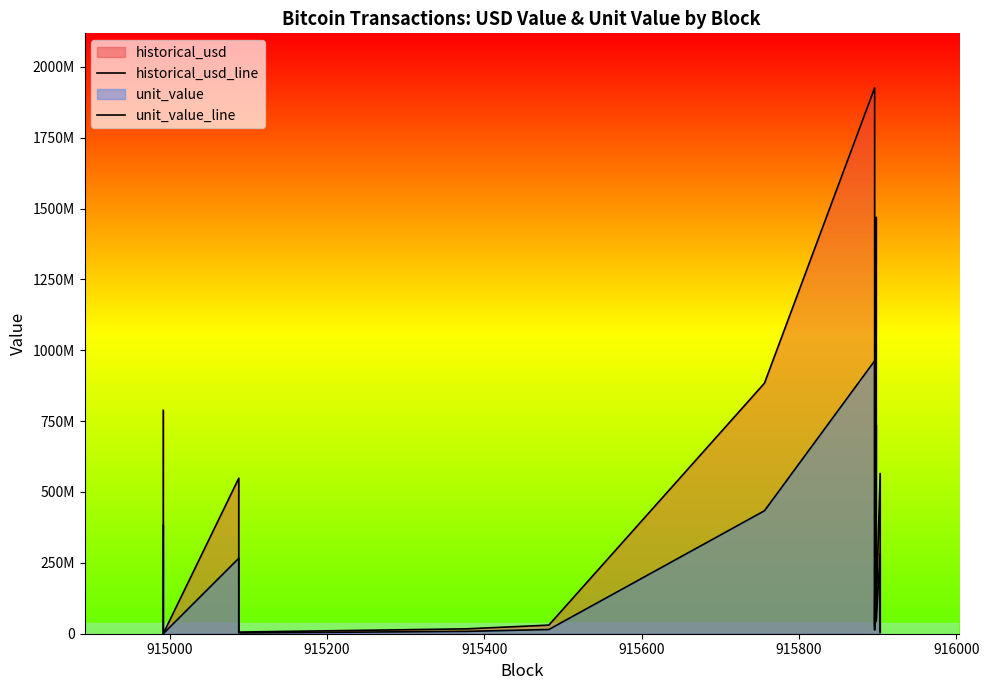

What is the value of the historical_usd_line point at the 16th from the left?

8088462.8